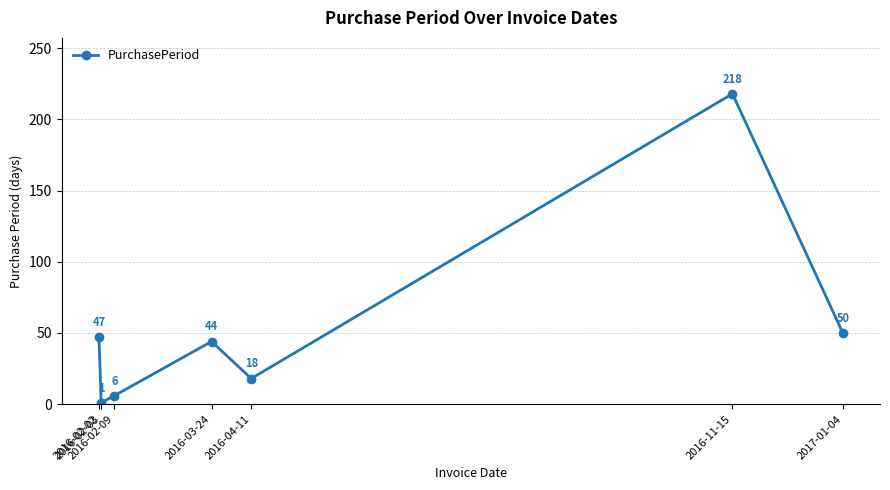

The value at 2016-02-03 is 1. True or false?

True